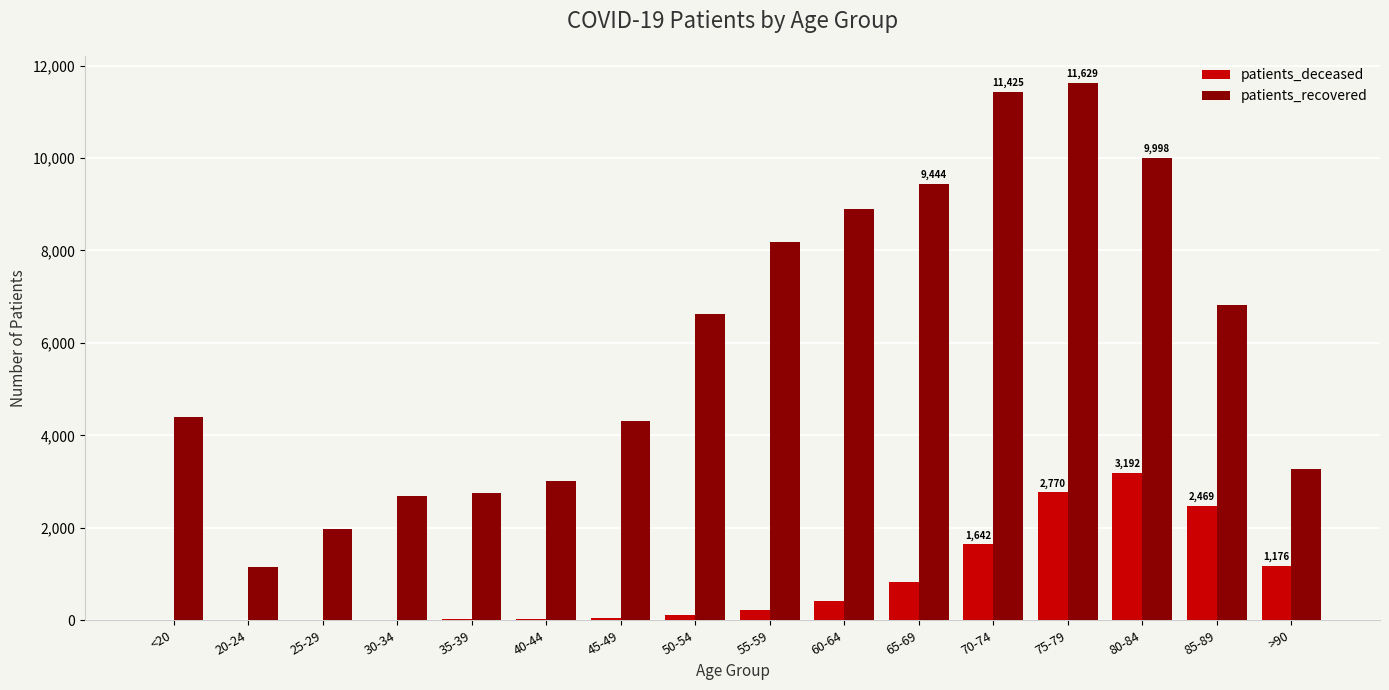

True or false: patients_deceased has a value of 1176 at >90.

True